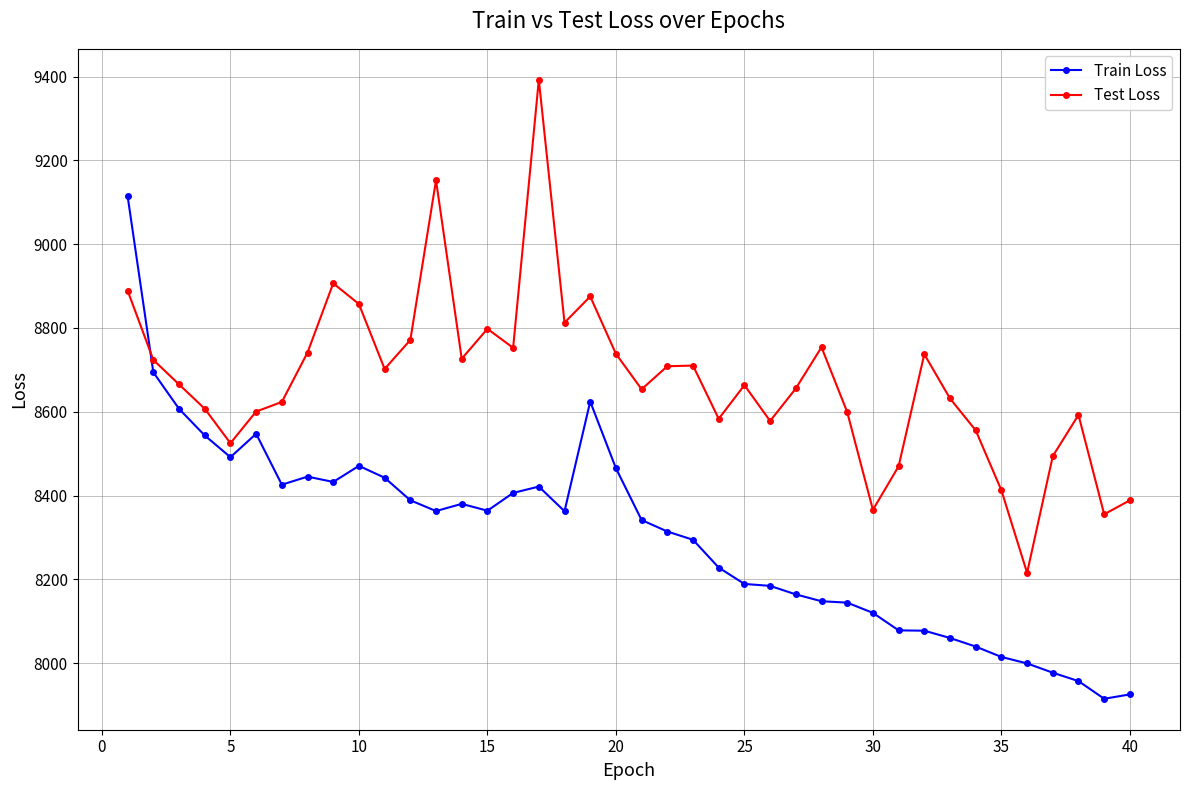

True or false: Train Loss has more than 1 interior local peaks.

True